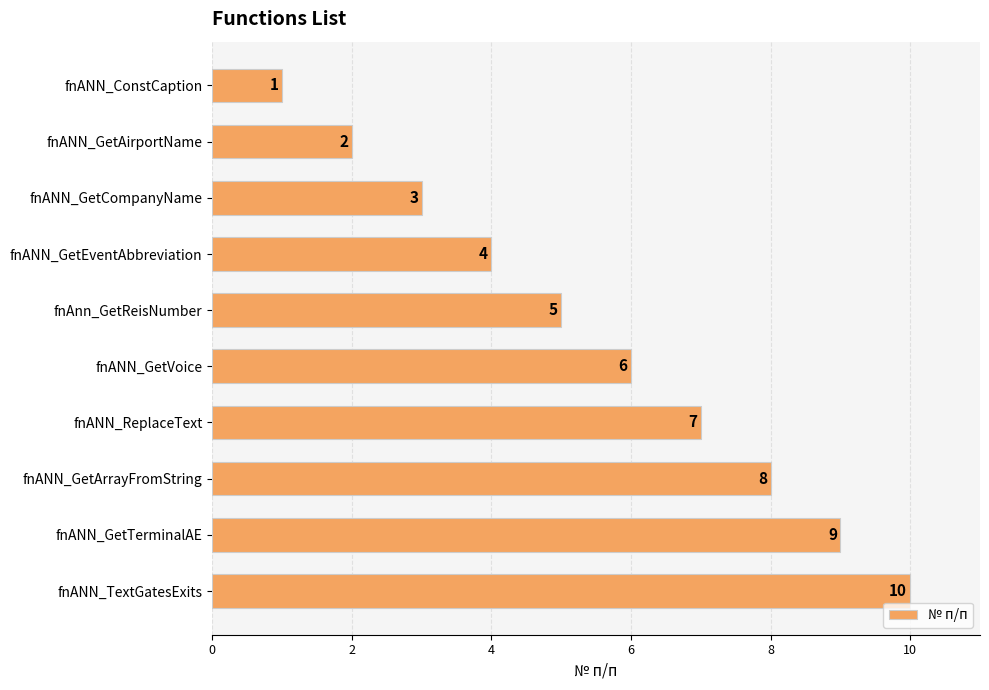

What is the label of the 8th bar from the bottom?

fnANN_GetCompanyName